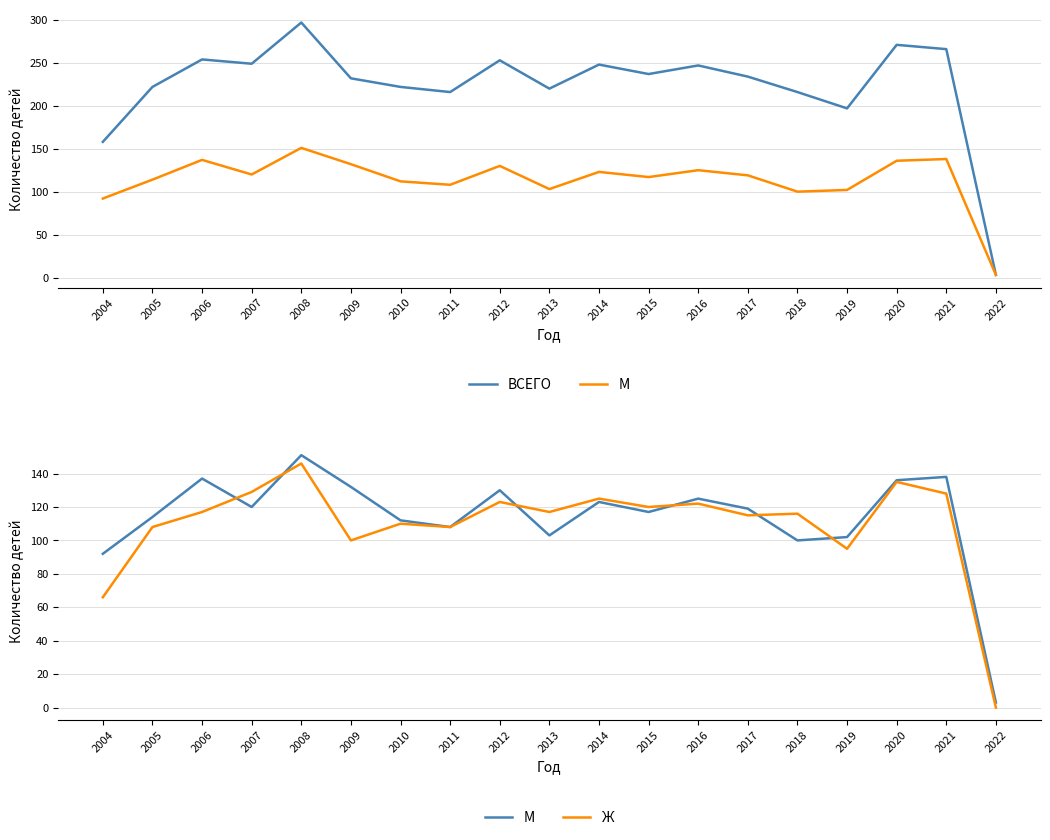

What is the value of the Ж point at the 15th from the left?

116